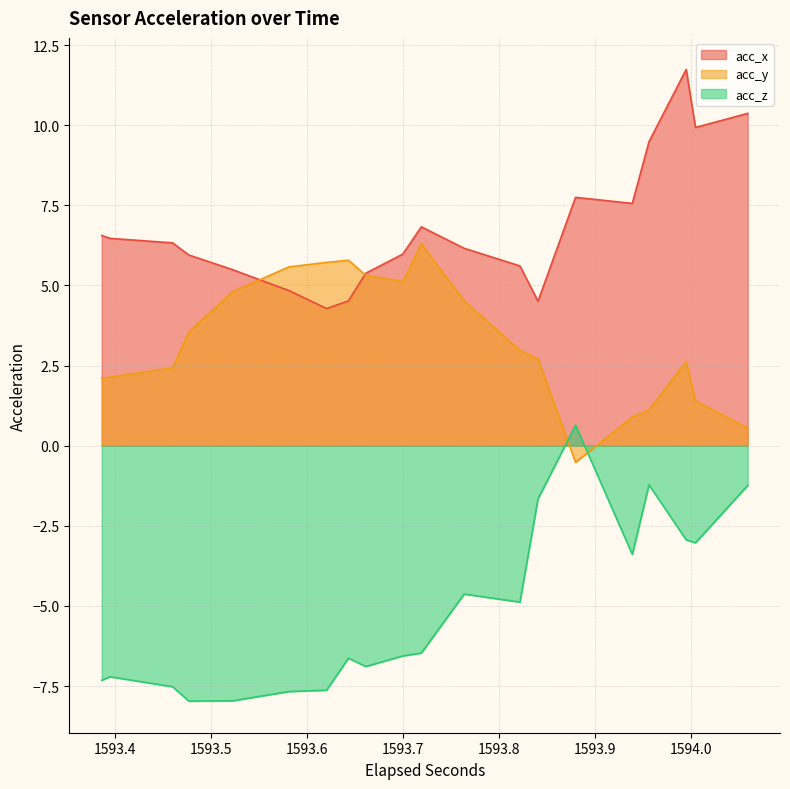

True or false: acc_z has more than 2 points higher than both neighbors.

False